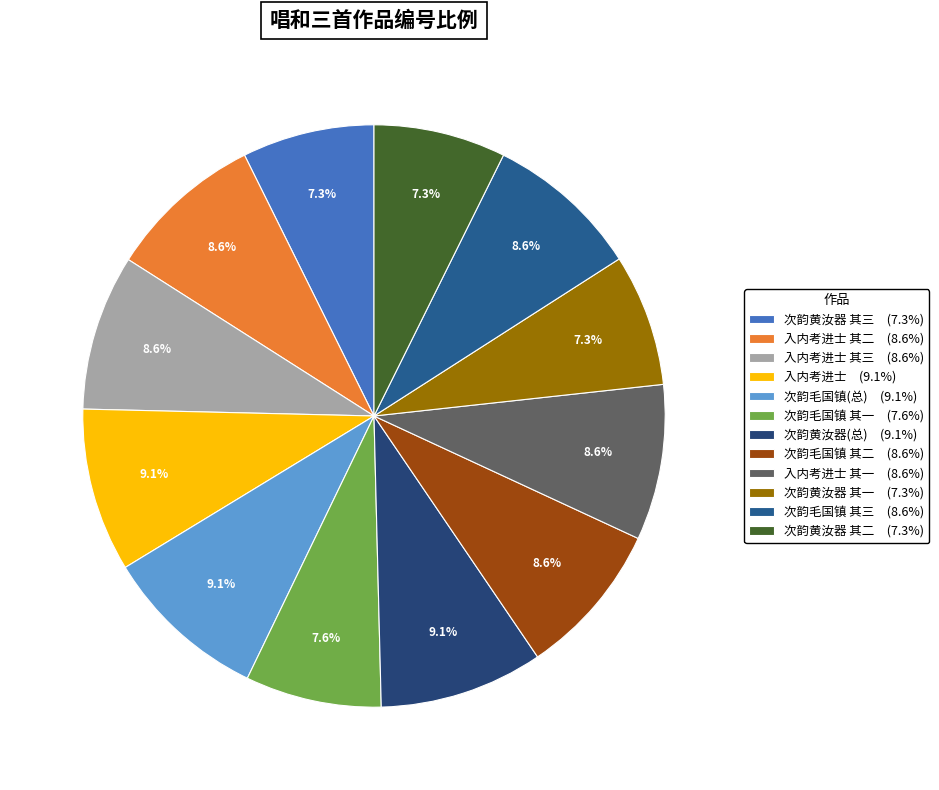

How many slices are in this pie chart?

12